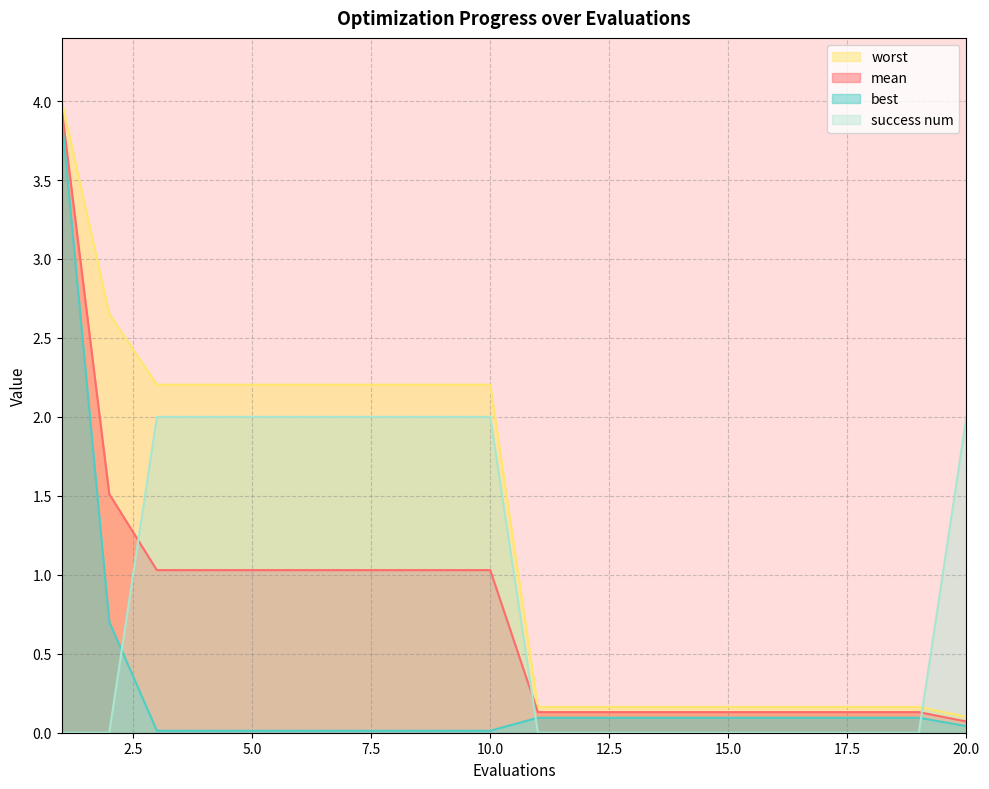

Which series changed the most between 6 and 9?

mean